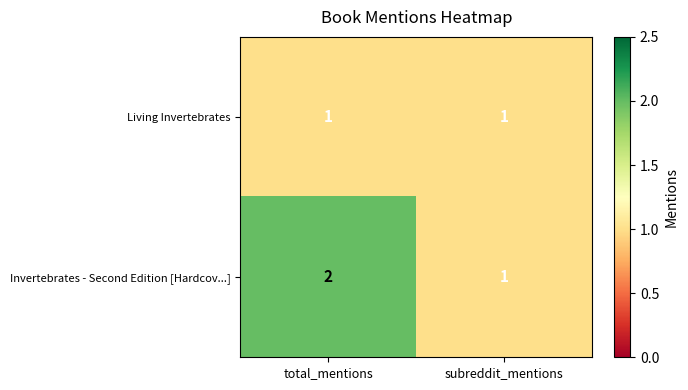

Where is Invertebrates - Second Edition [Hardcov...] nearest to the value 1?

subreddit_mentions